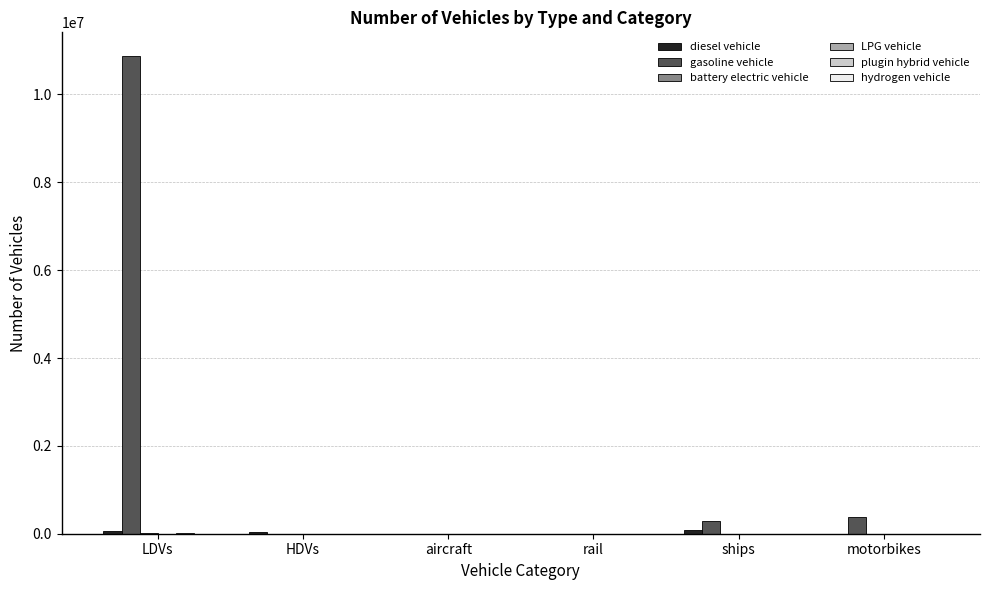

How many categories are shown in the chart?

6